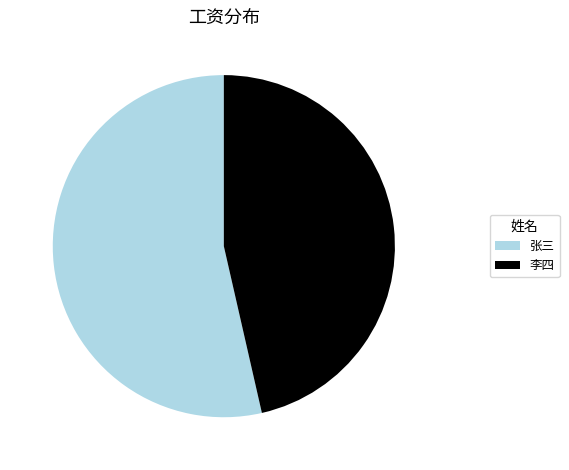

Is there a majority slice in this chart?

Yes